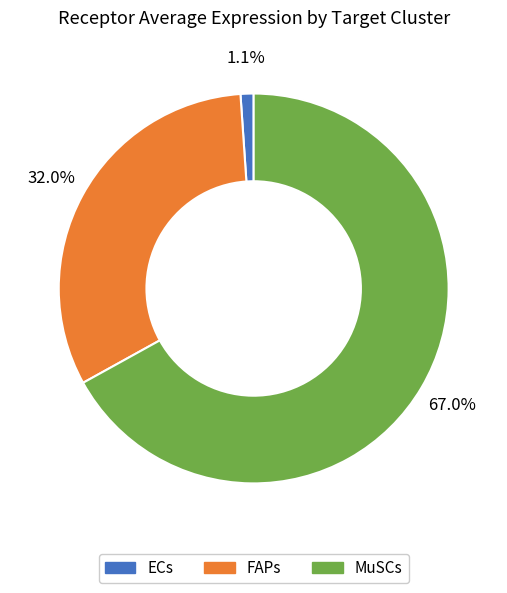

The FAPs slice represents 32% of the pie. True or false?

True